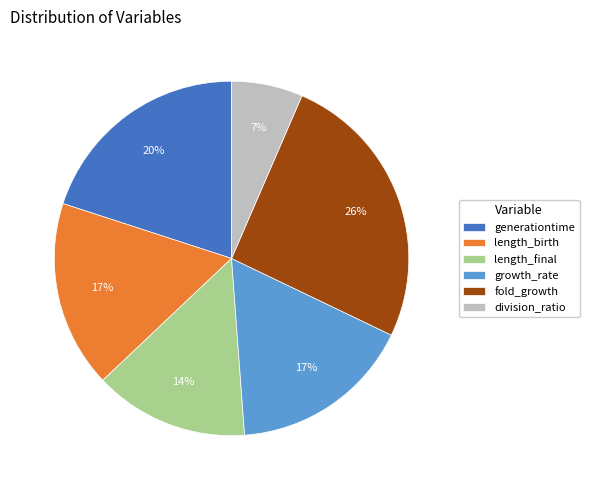

The growth_rate slice represents 17% of the pie. True or false?

True